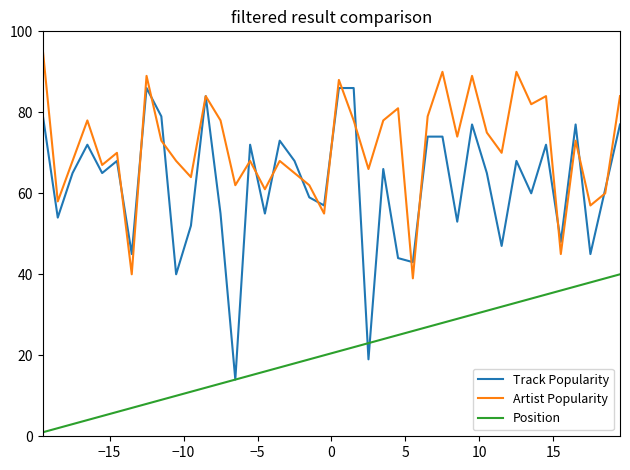

List the series in order of their peak value, lowest first.

Position, Track Popularity, Artist Popularity